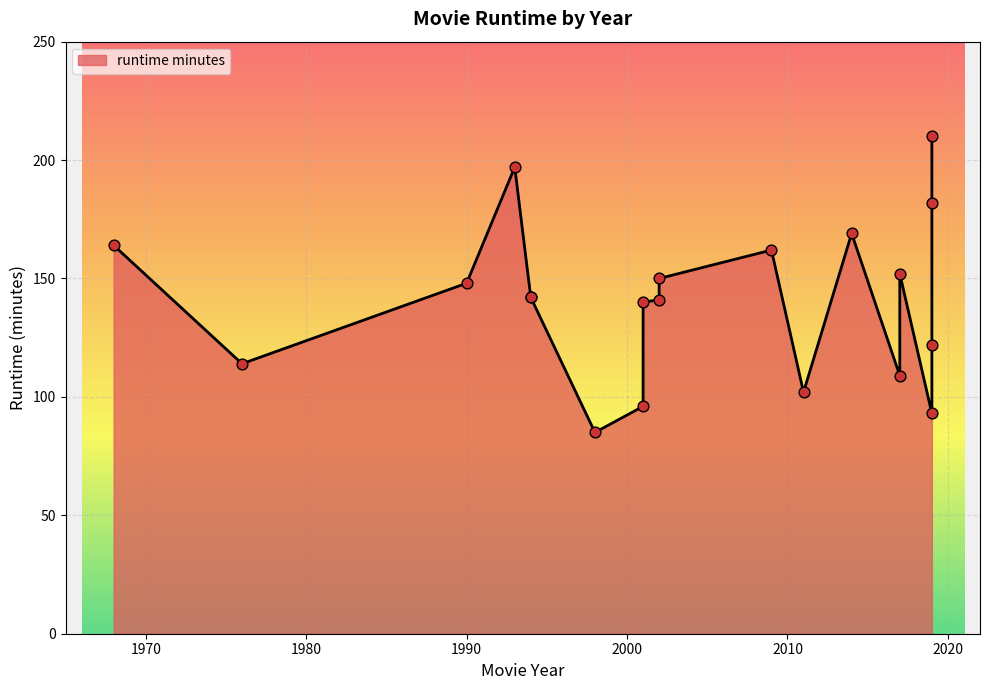

What is the change in value from 2019 to 1998?

-97